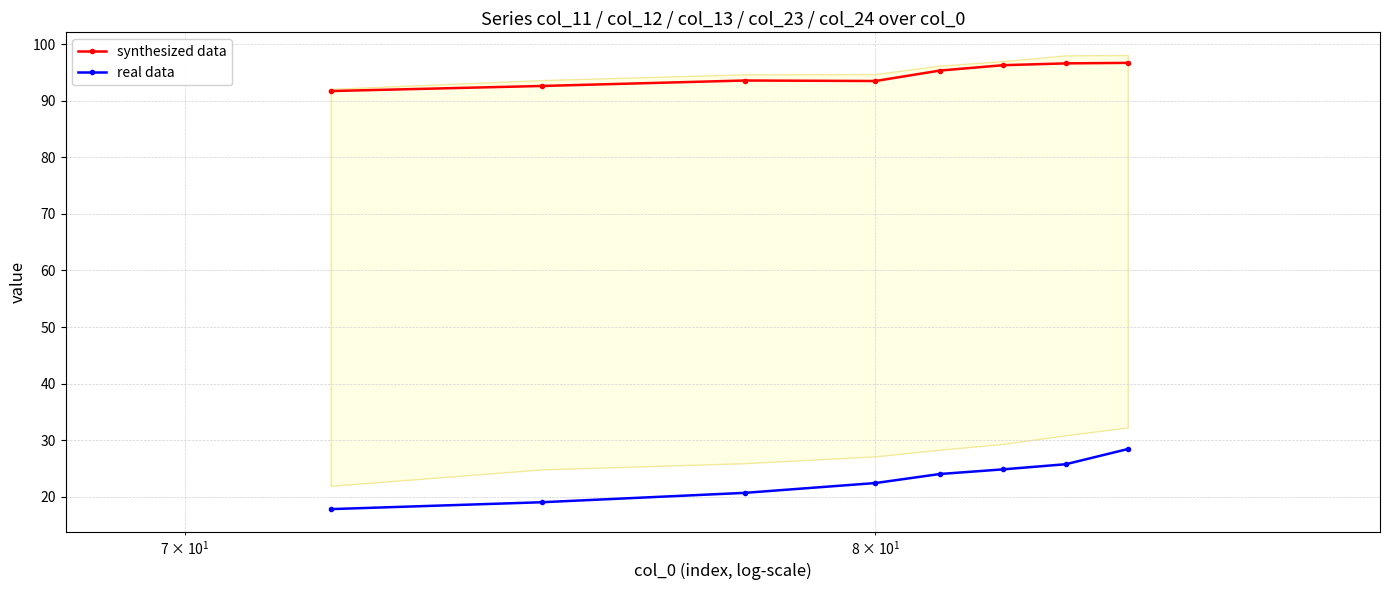

What is the maximum value for synthesized data?

96.7